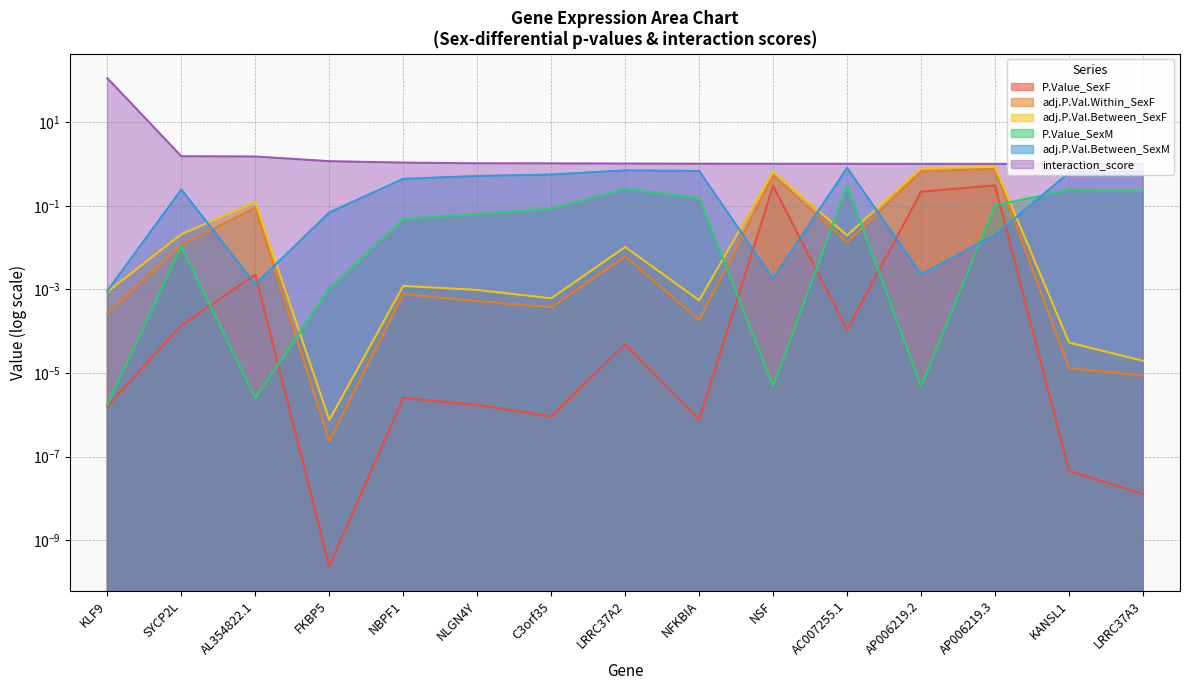

Is it true that P.Value_SexM equals 0.3 at AC007255.1?

True